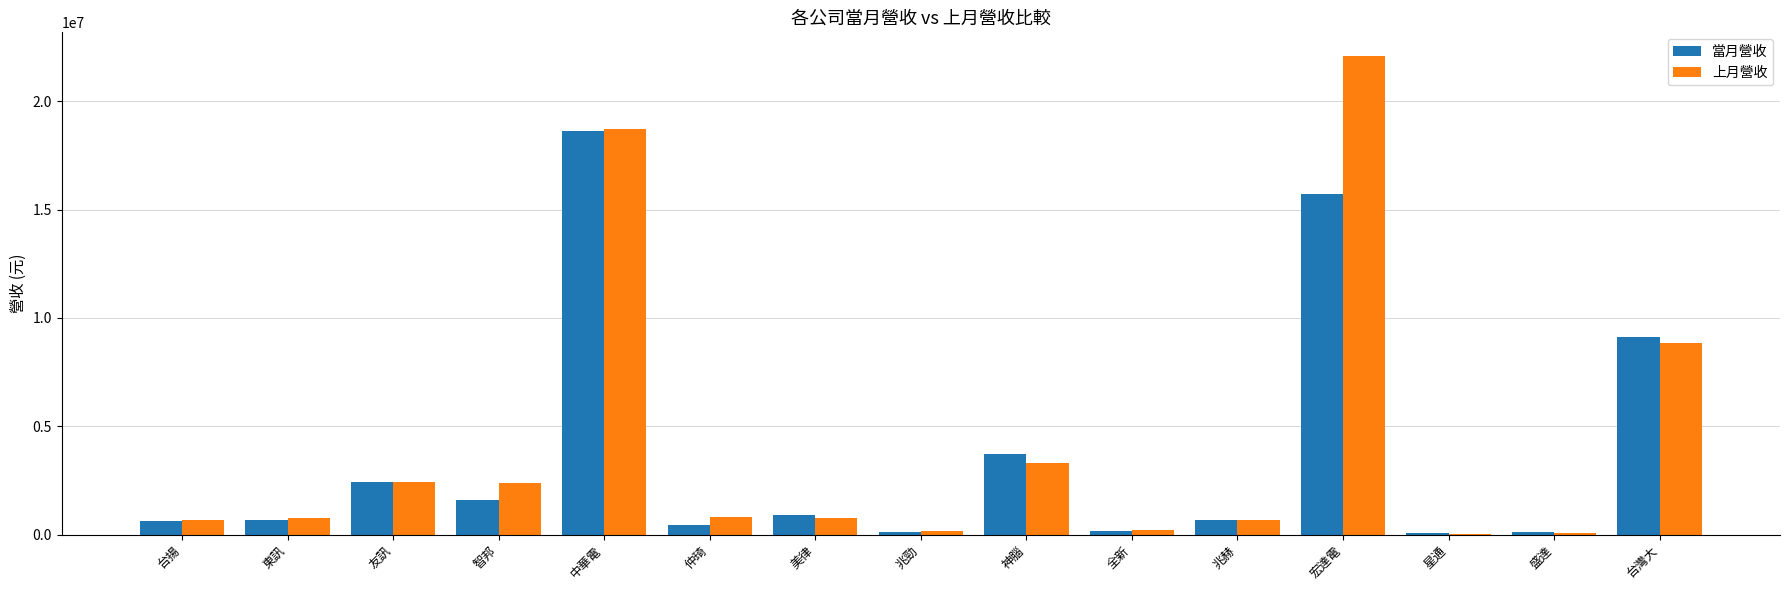

The value of 當月營收 at 東訊 is 659955. True or false?

True